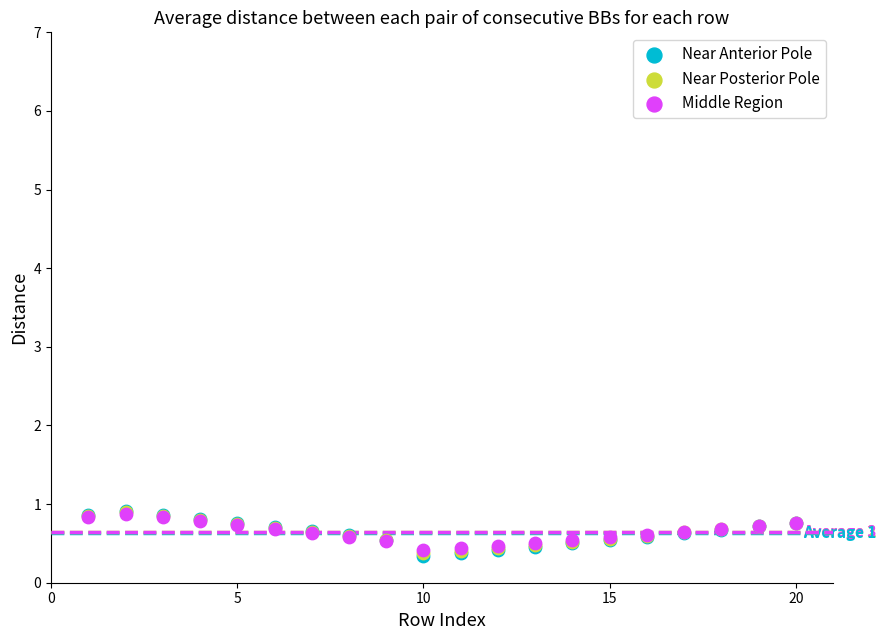

What are all the series names shown in the legend?

Near Anterior Pole, Near Posterior Pole, Middle Region